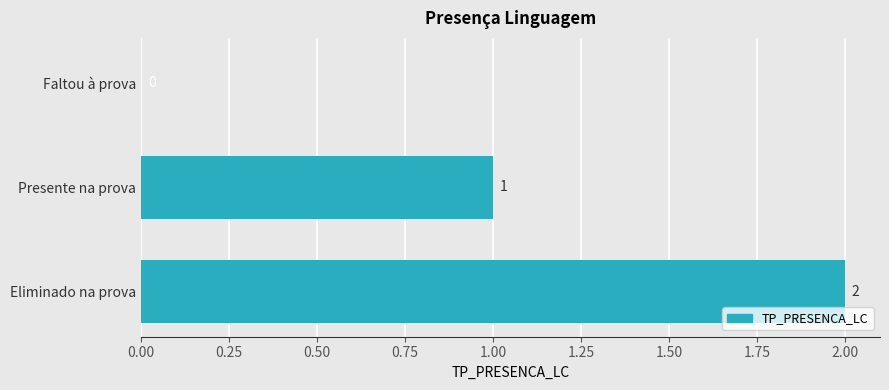

Where is the data nearest to the value 1?

Presente na prova